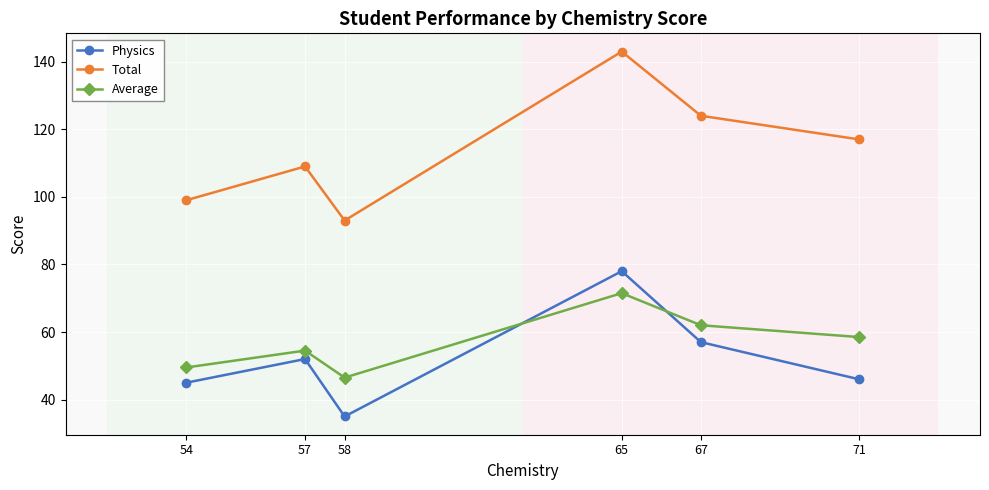

What is the difference between the second highest and second lowest values in the Average series?

12.5